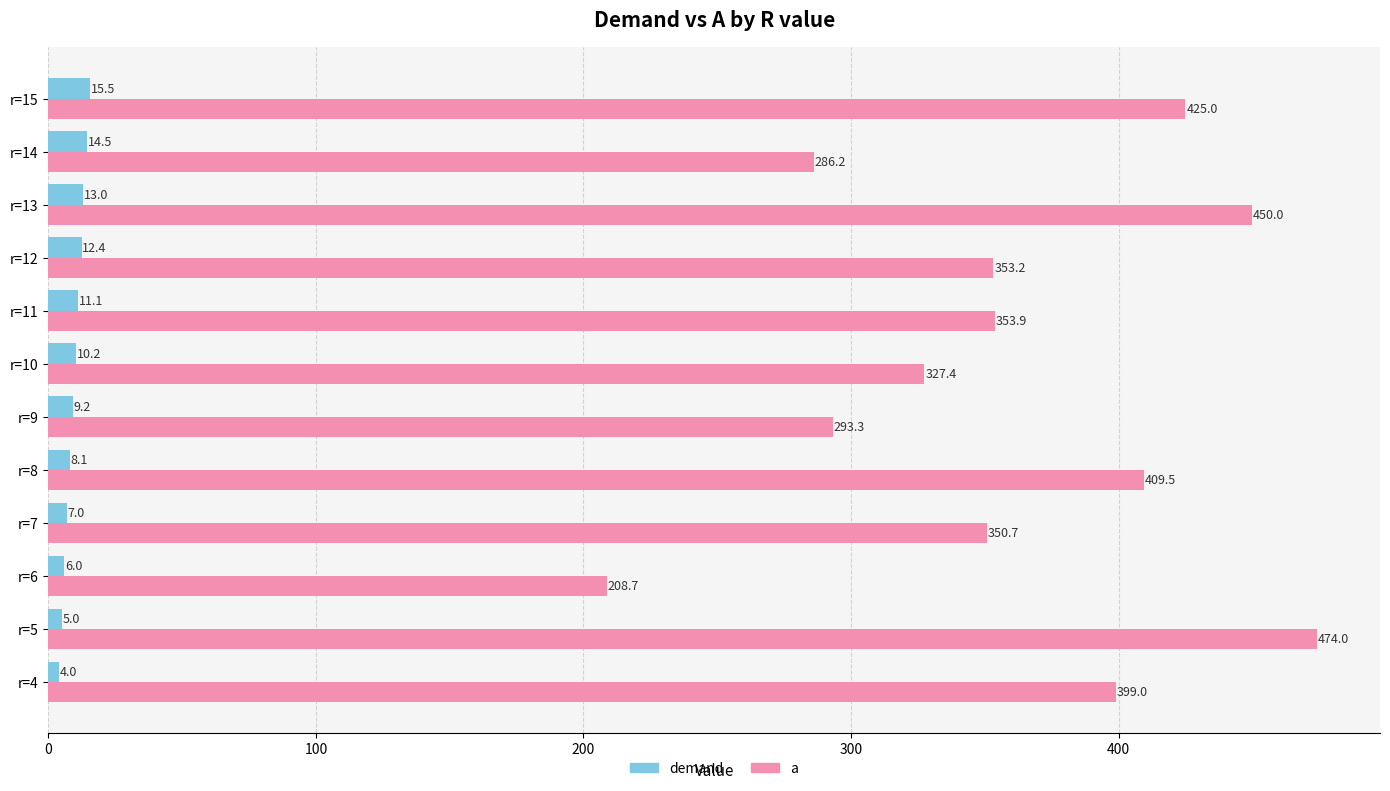

What are all the series names shown in the legend?

demand, a